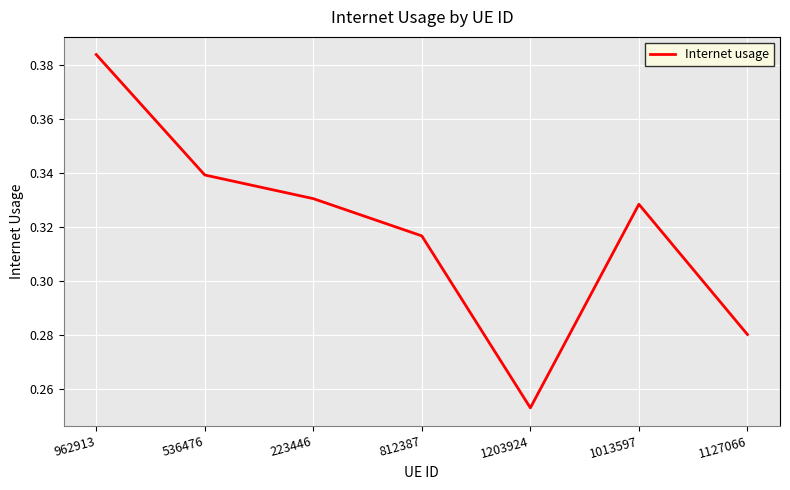

How many interior local valleys (lower than both neighbors) does the data have?

1